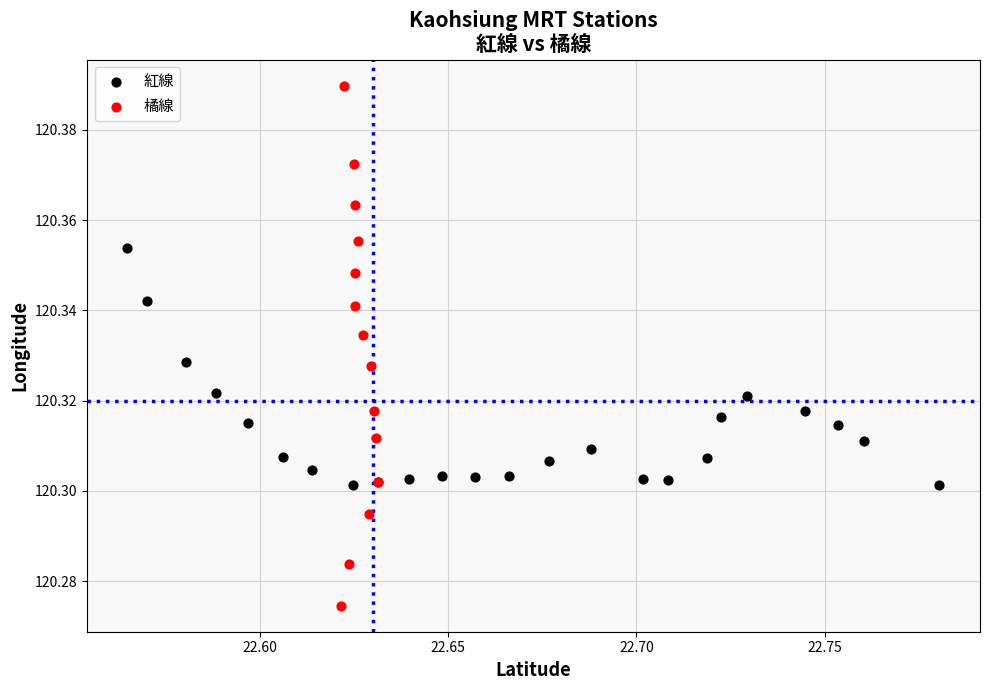

Which series reaches the minimum Y coordinate?

橘線